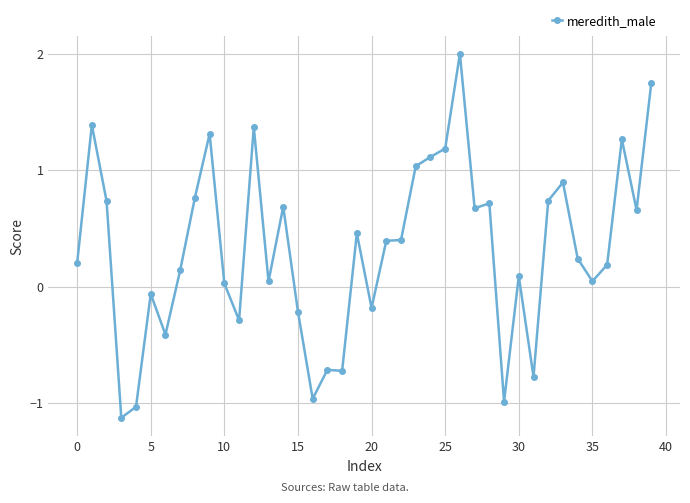

True or false: the data has more than 1 interior local peaks.

True